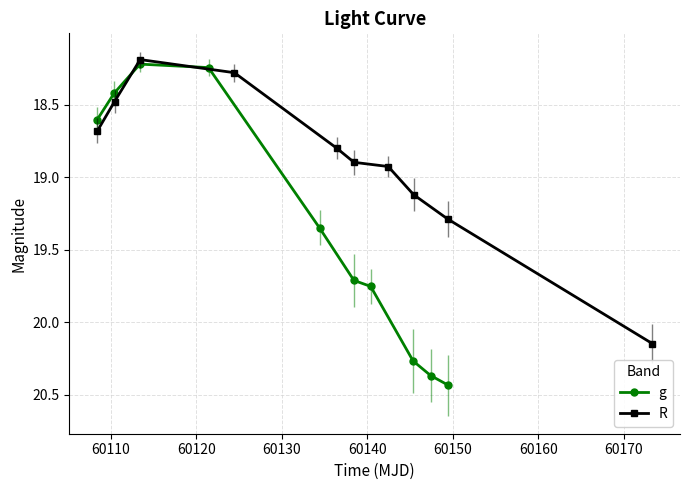

True or false: g has more than 1 points higher than both neighbors.

False